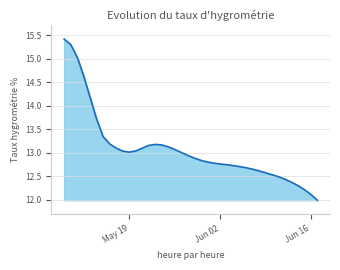

What is the minimum value shown in the chart?

12.0